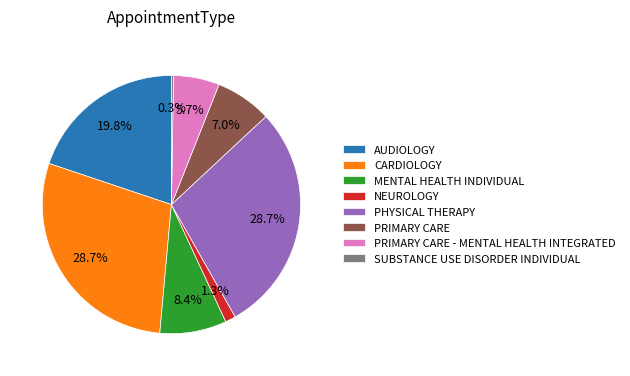

What percentage is the MENTAL HEALTH INDIVIDUAL slice, to the nearest percent?

8%